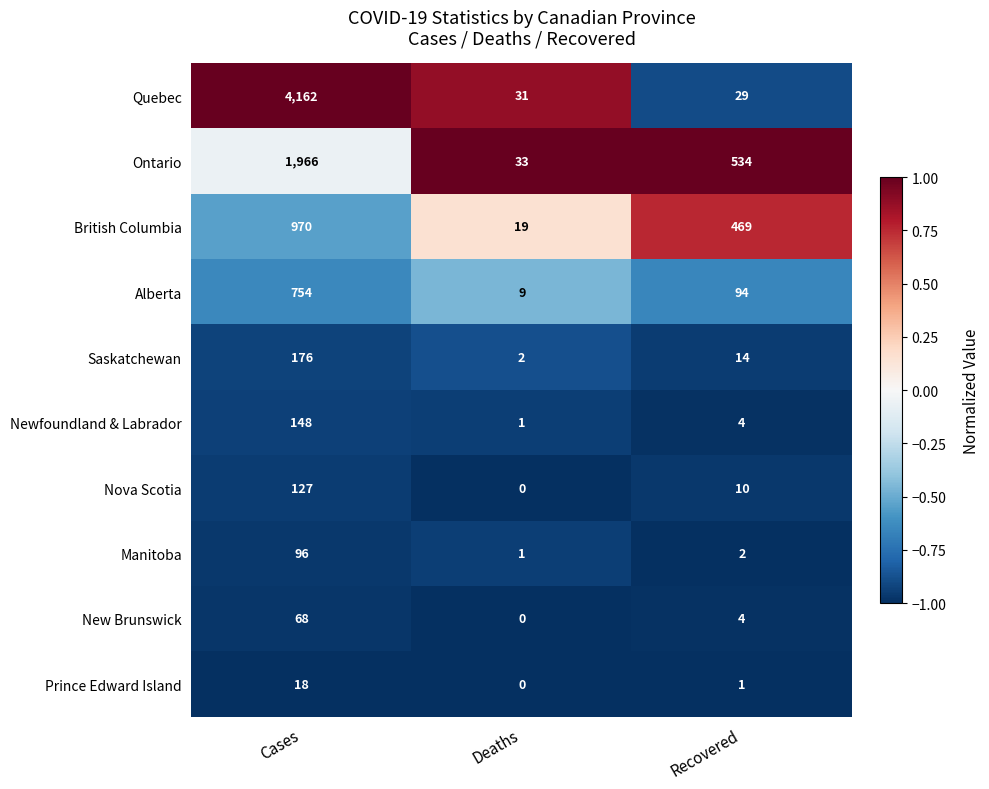

At Cases, list the series in order from largest to smallest.

Quebec, Ontario, British Columbia, Alberta, Saskatchewan, Newfoundland & Labrador, Nova Scotia, Manitoba, New Brunswick, Prince Edward Island